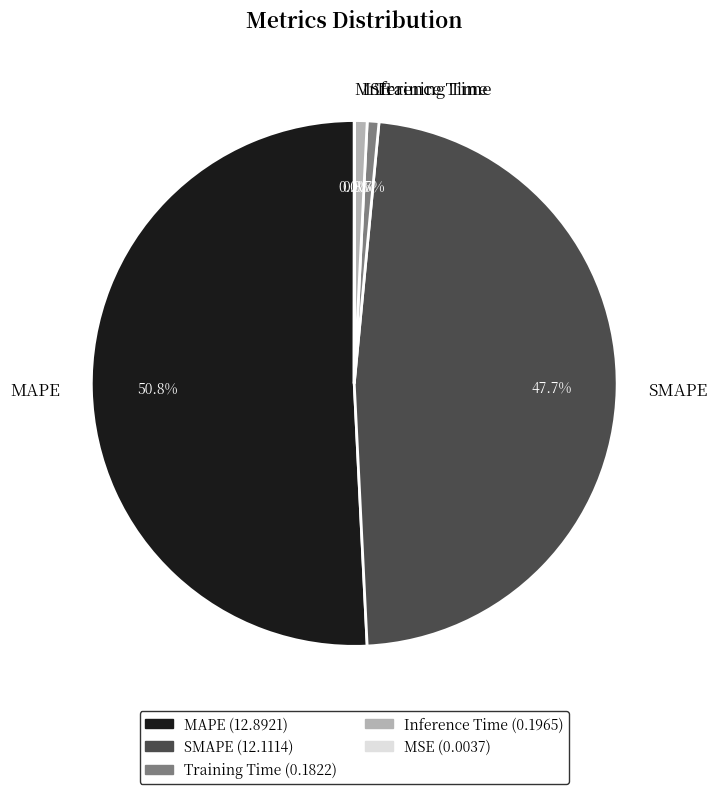

What is the majority slice?

MAPE